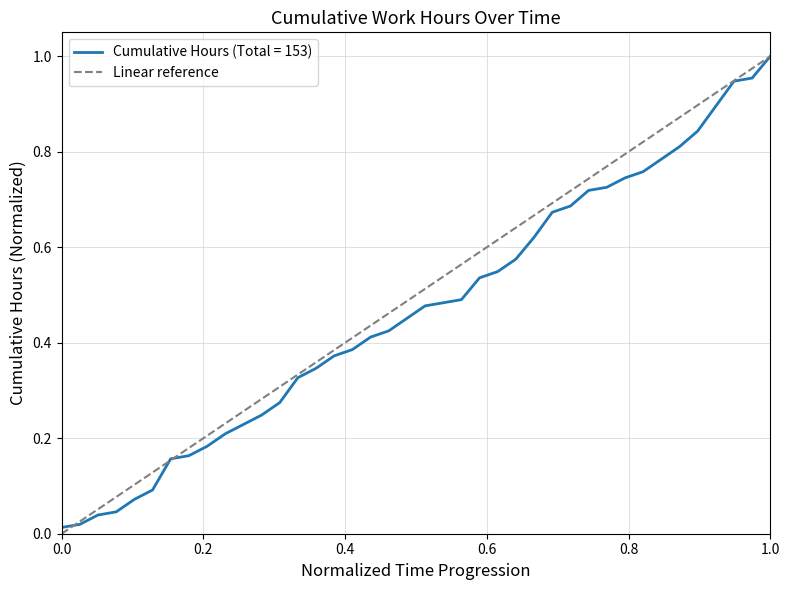

Is it true that the value at 0.0 is 0?

True